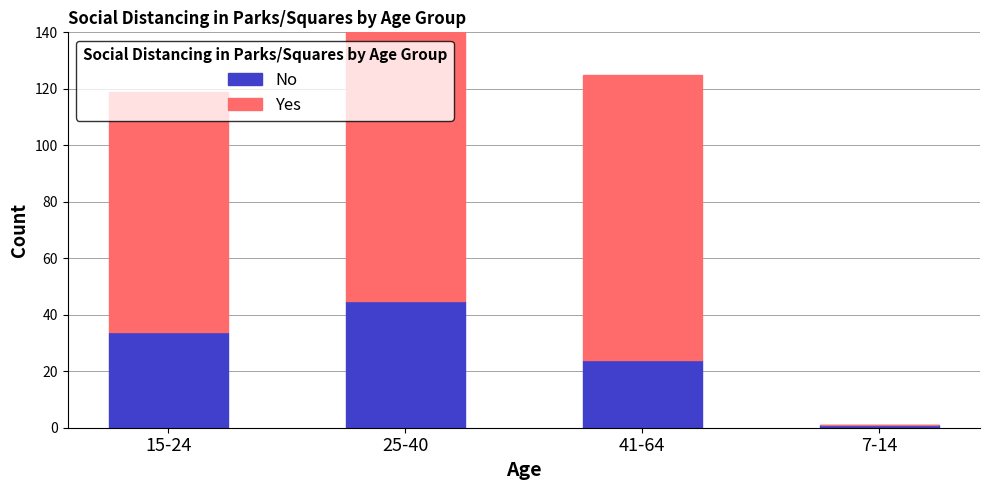

List the series in order of their overall mean, highest first.

Yes, No